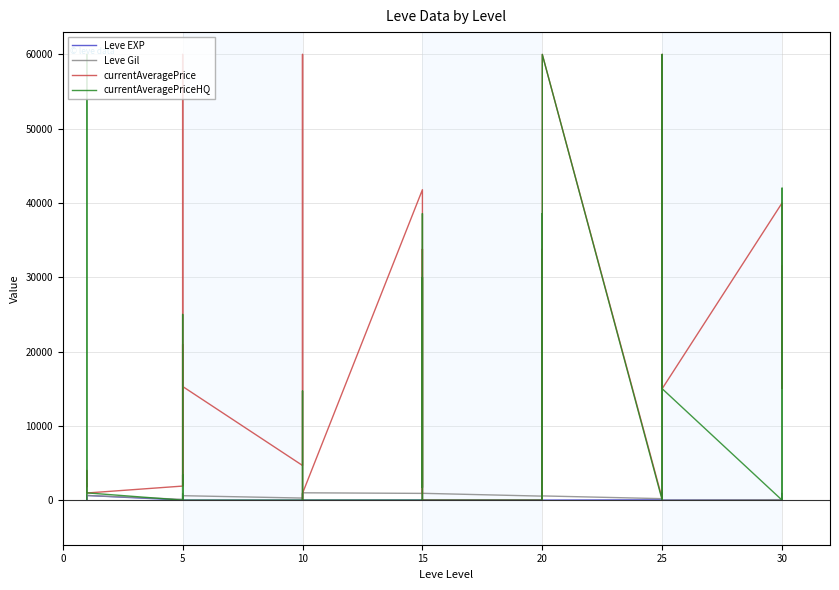

Is it true that currentAveragePrice equals 0 at 15?

True